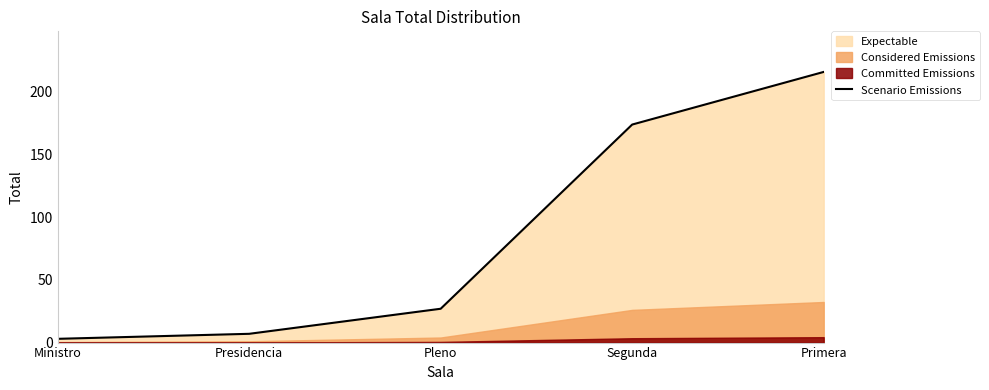

True or false: there are more than 0 points higher than both neighbors.

False